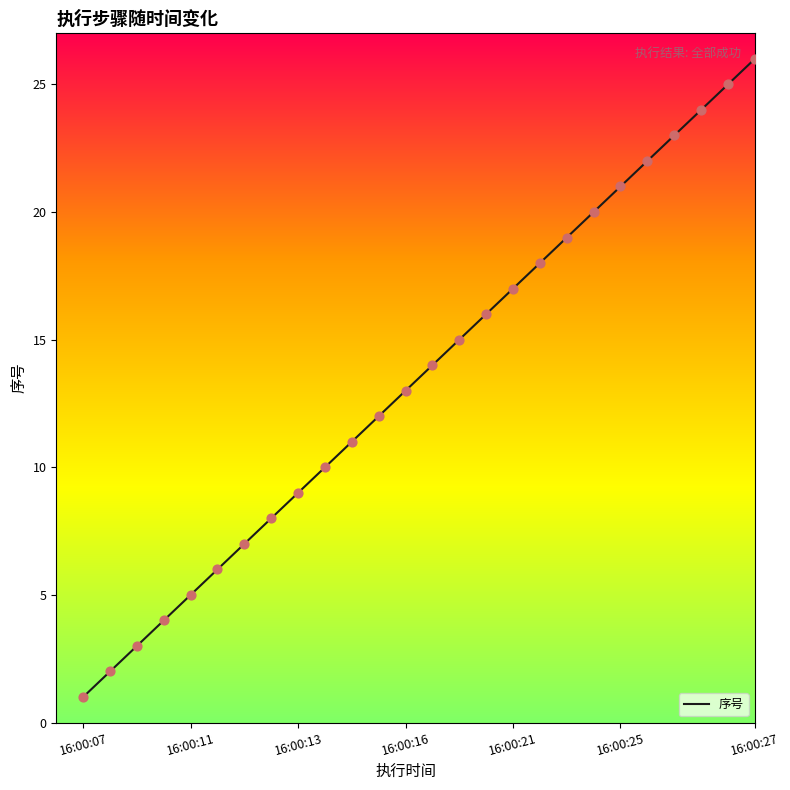

What is the maximum value shown in the chart?

26